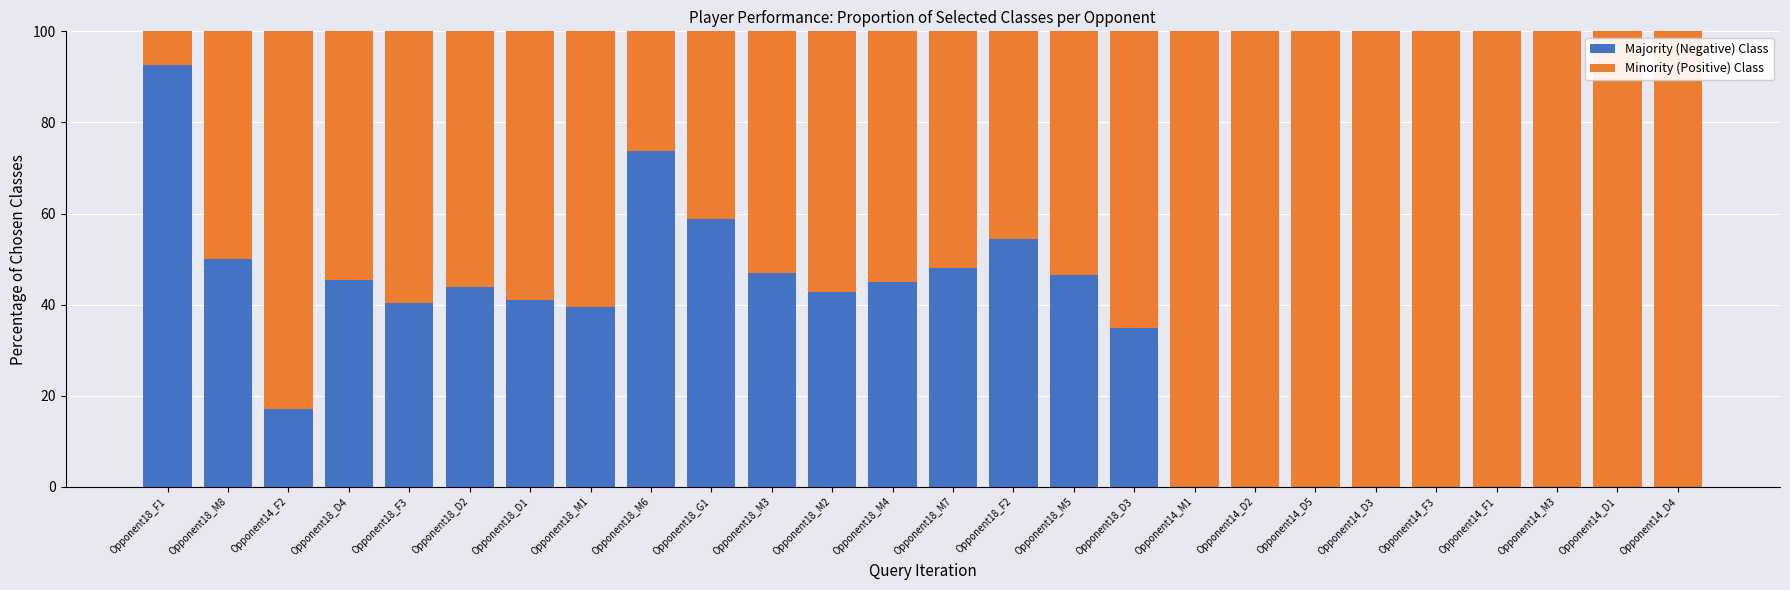

Are the bars grouped side by side (vs. stacked)?

No